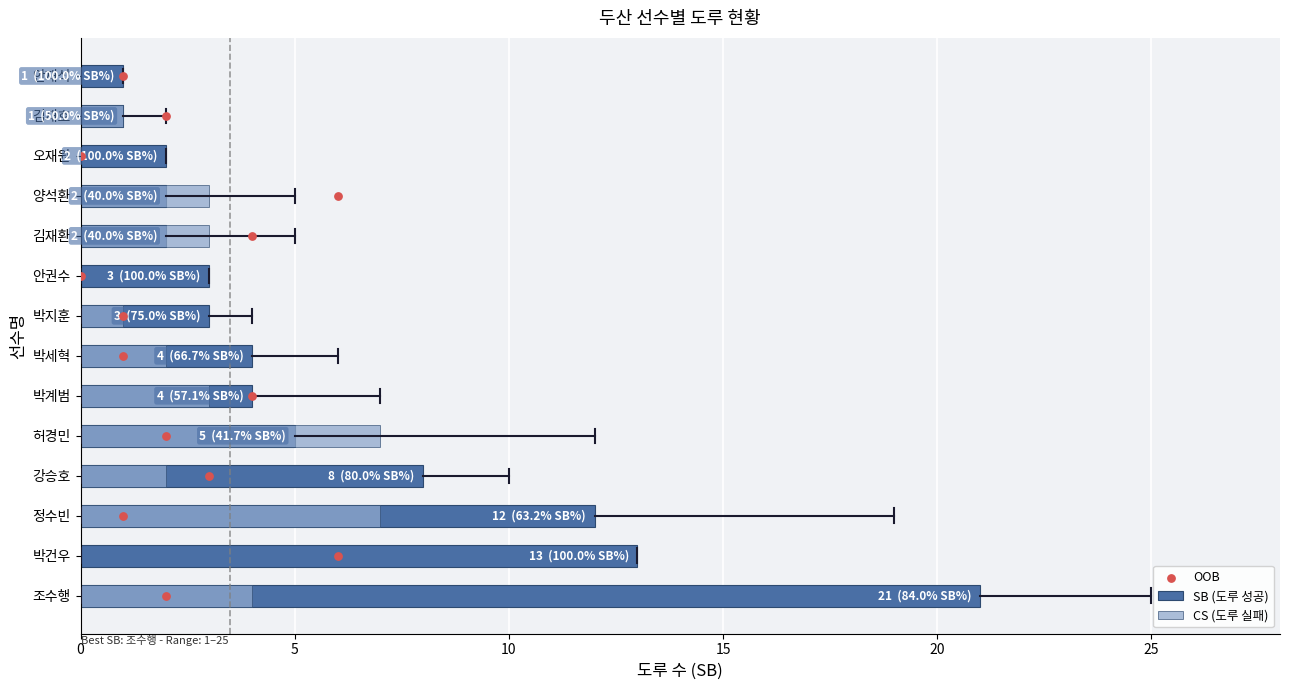

Which series has the largest Y range (max minus min)?

SB (도루 성공)